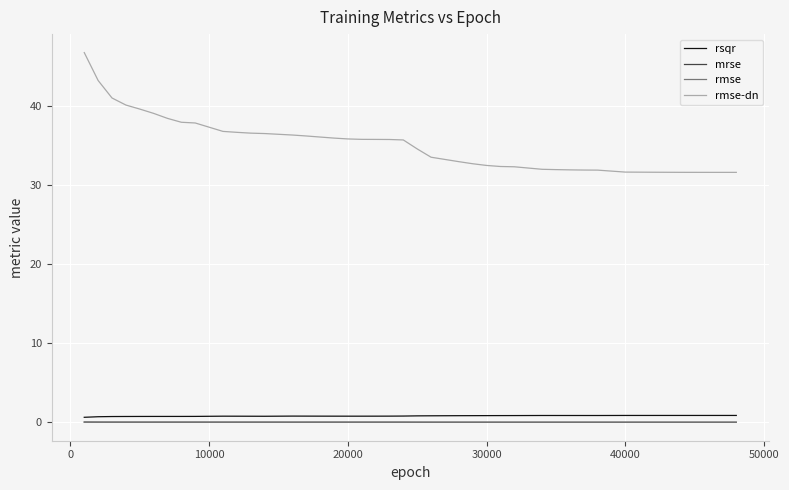

What is the maximum value shown in the chart?

46.8